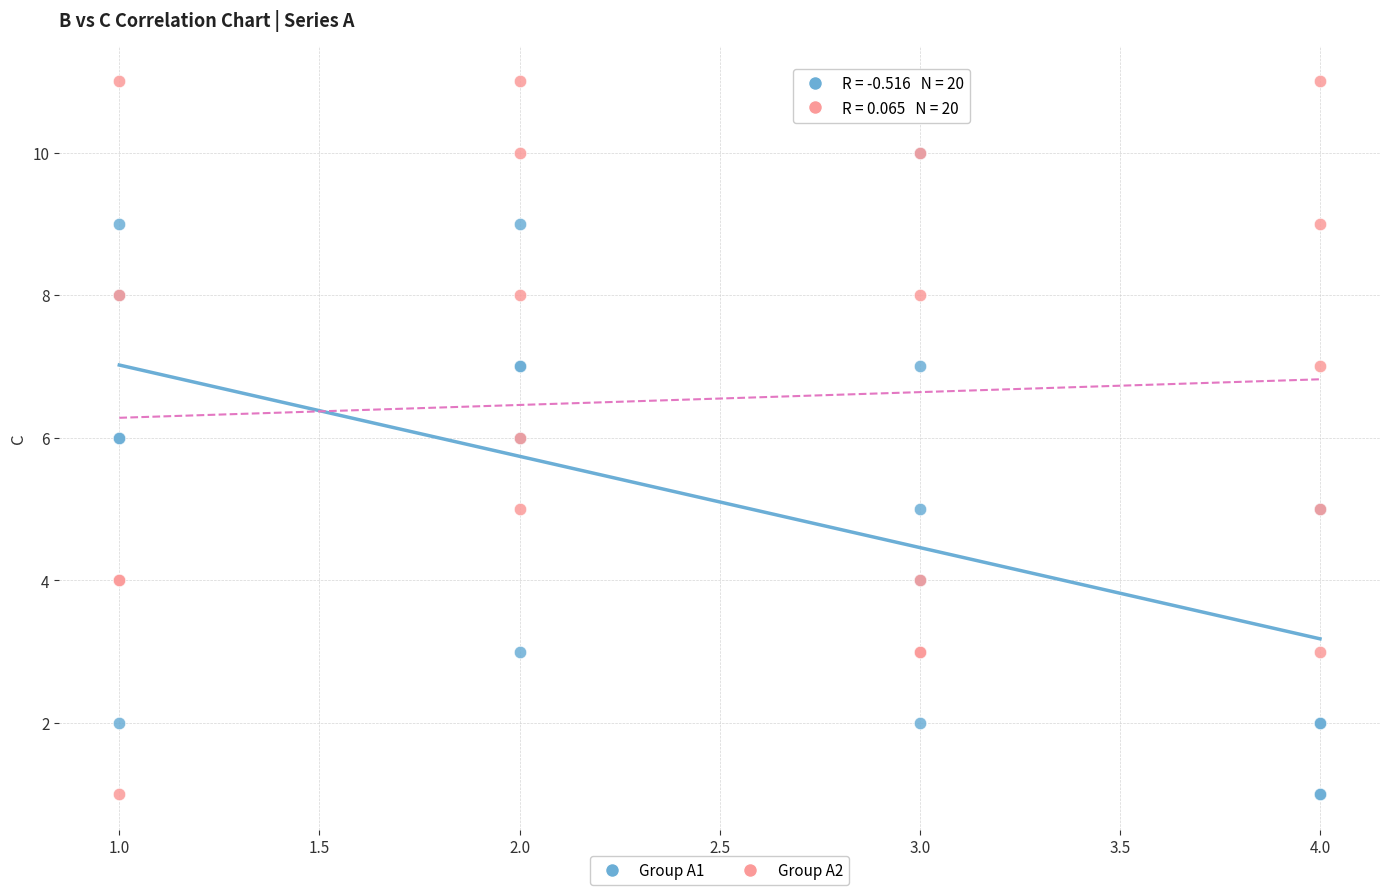

Which series has the largest Y range (max minus min)?

Group A2